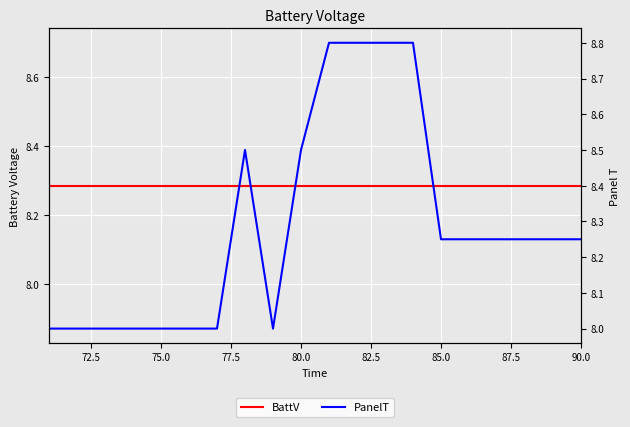

How many intersections are there between BattV and PanelT?

4